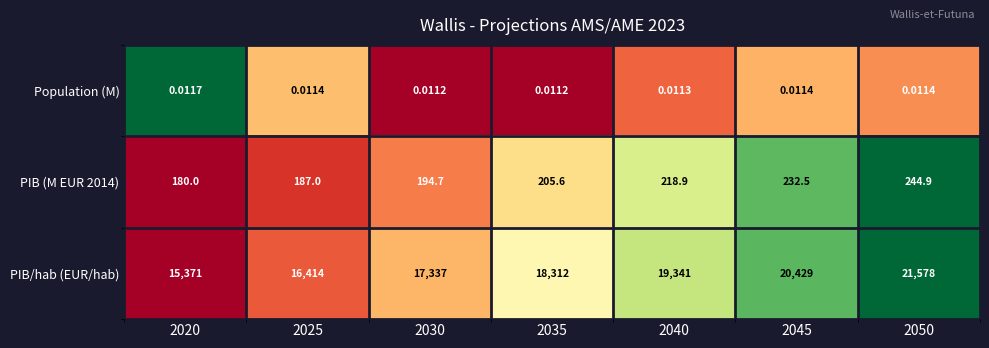

Is the value of PIB/hab (EUR/hab) at 2020 greater than the value of PIB (M EUR 2014) at 2040?

Yes